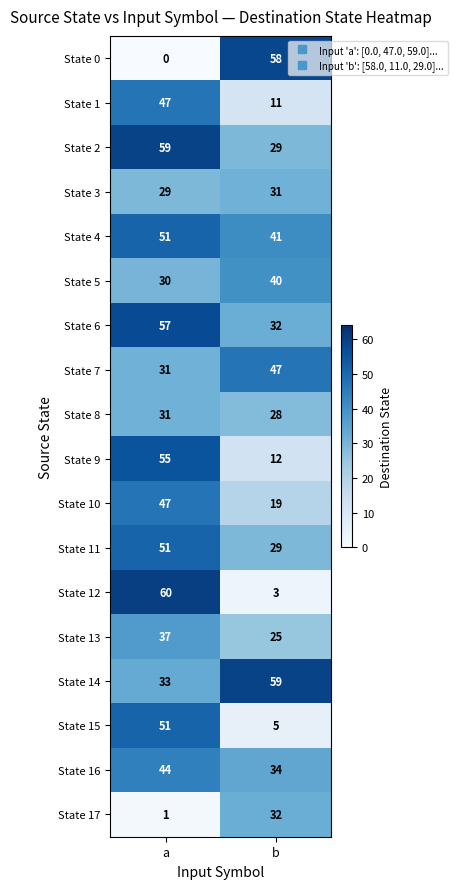

What is the greatest value displayed?

60